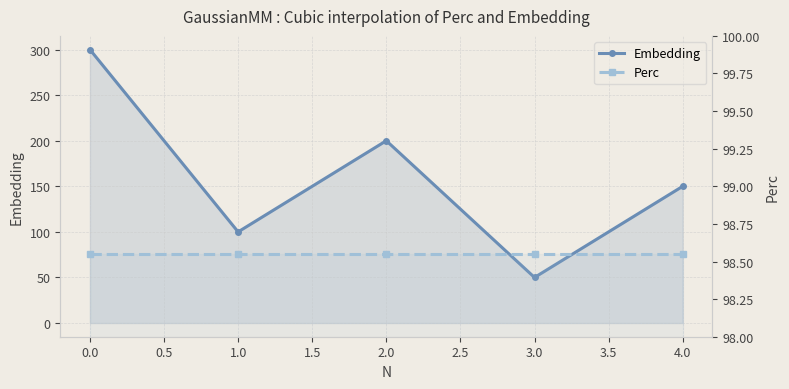

True or false: Perc has a value of 98.5 at 3.0.

True